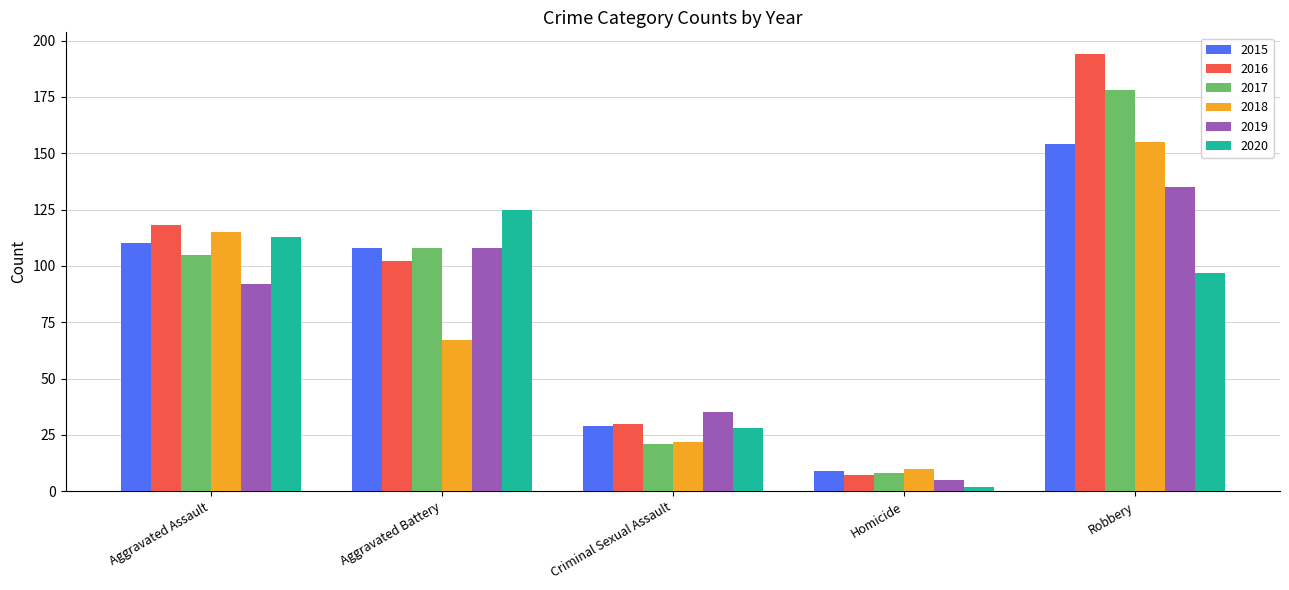

Reading left to right, list all the values displayed in this chart.

2015: Aggravated Assault=110	Aggravated Battery=108	Criminal Sexual Assault=29	Homicide=9	Robbery=154
2016: Aggravated Assault=118	Aggravated Battery=102	Criminal Sexual Assault=30	Homicide=7	Robbery=194
2017: Aggravated Assault=105	Aggravated Battery=108	Criminal Sexual Assault=21	Homicide=8	Robbery=178
2018: Aggravated Assault=115	Aggravated Battery=67	Criminal Sexual Assault=22	Homicide=10	Robbery=155
2019: Aggravated Assault=92	Aggravated Battery=108	Criminal Sexual Assault=35	Homicide=5	Robbery=135
2020: Aggravated Assault=113	Aggravated Battery=125	Criminal Sexual Assault=28	Homicide=2	Robbery=97